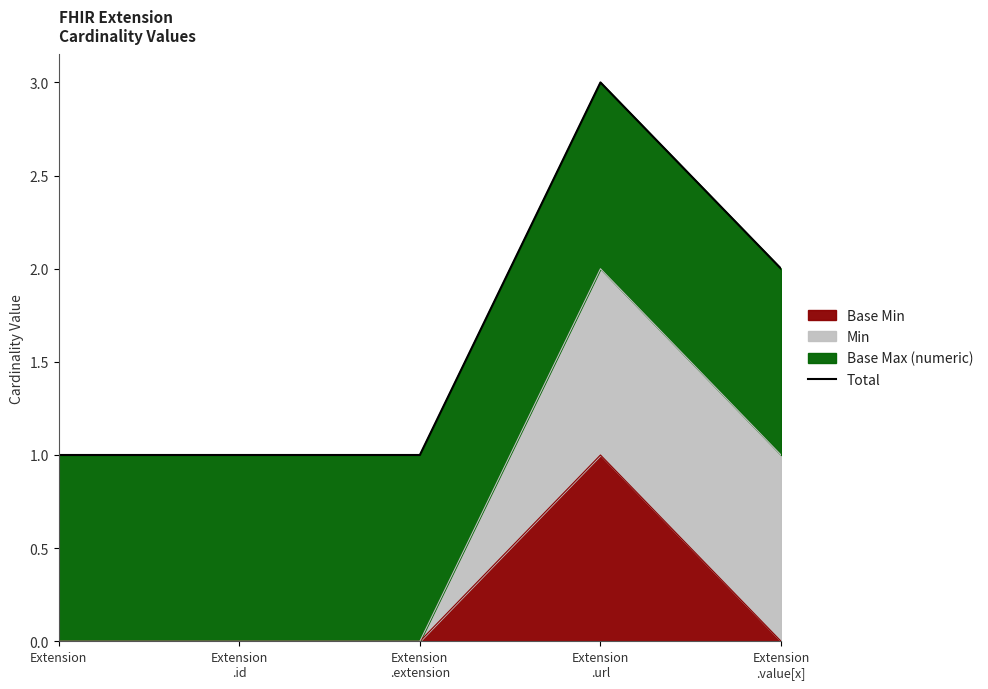

What position from the left is Extension
.url?

4